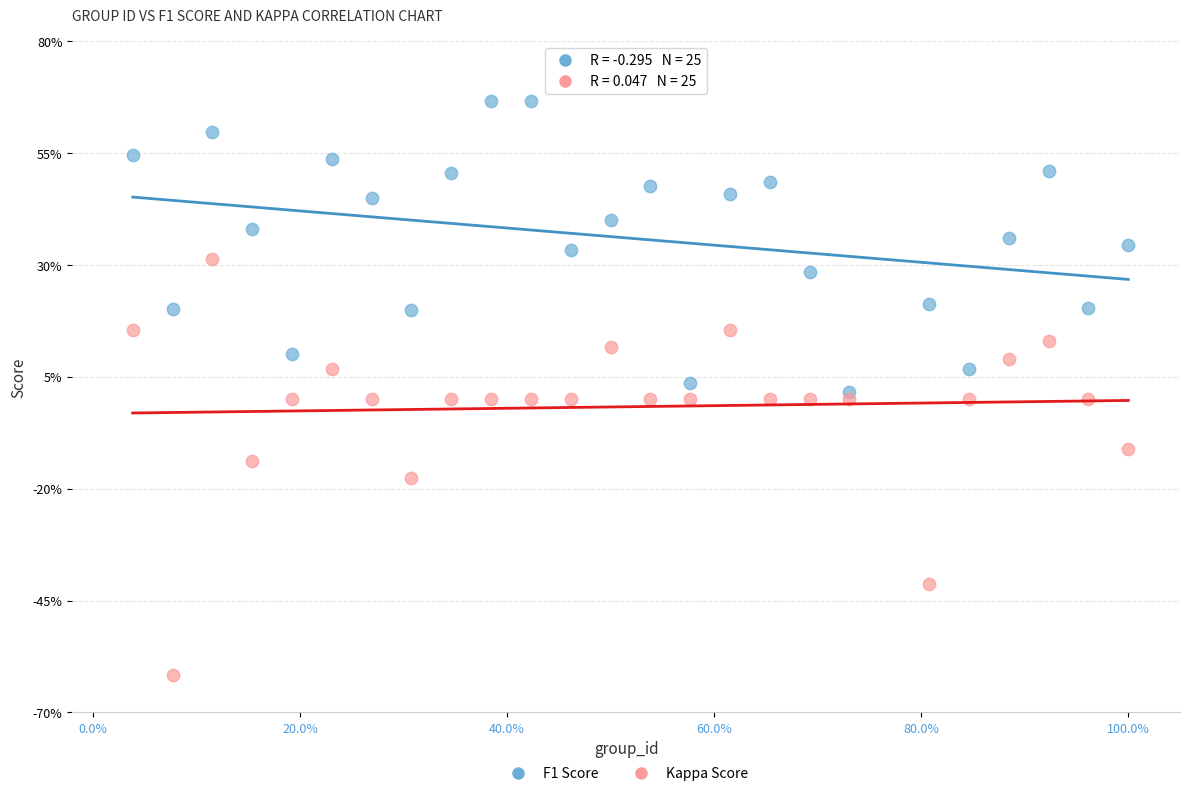

Which series reaches the maximum Y coordinate?

F1 Score